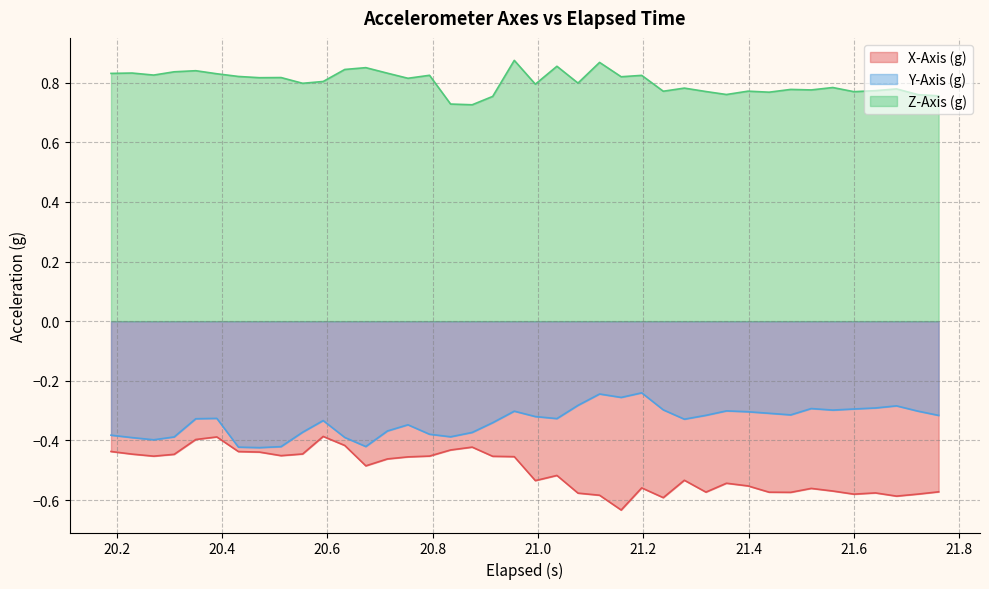

Which series has the largest total across all categories?

Z-Axis (g)